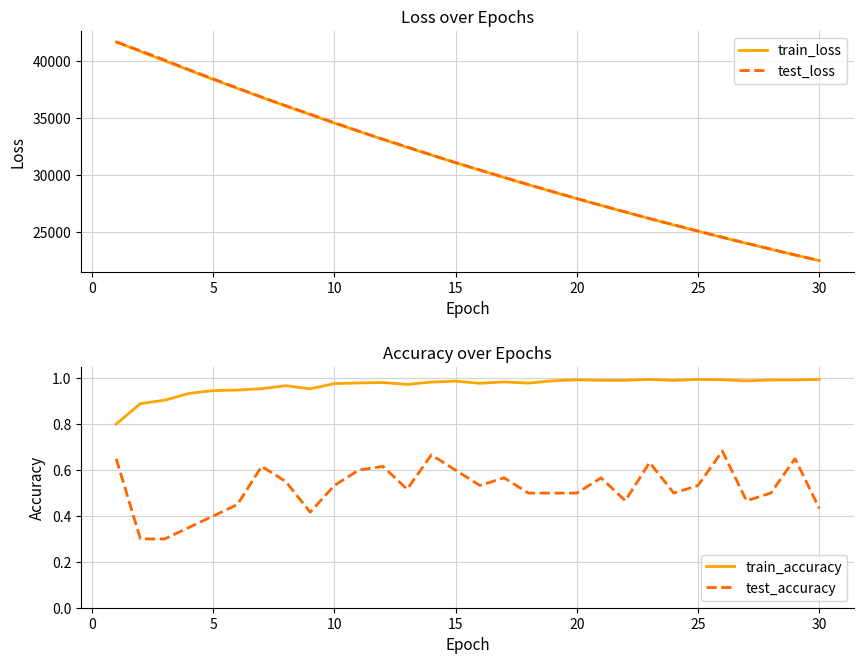

True or false: train_accuracy and test_accuracy intersect in this chart.

False